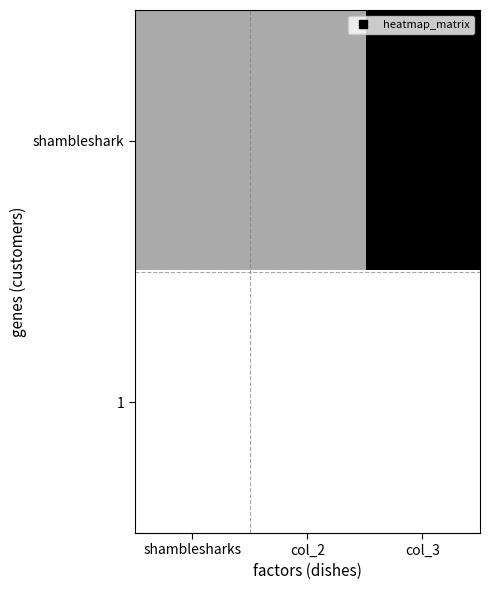

Which series changed the most between shamblesharks and col_2?

shambleshark